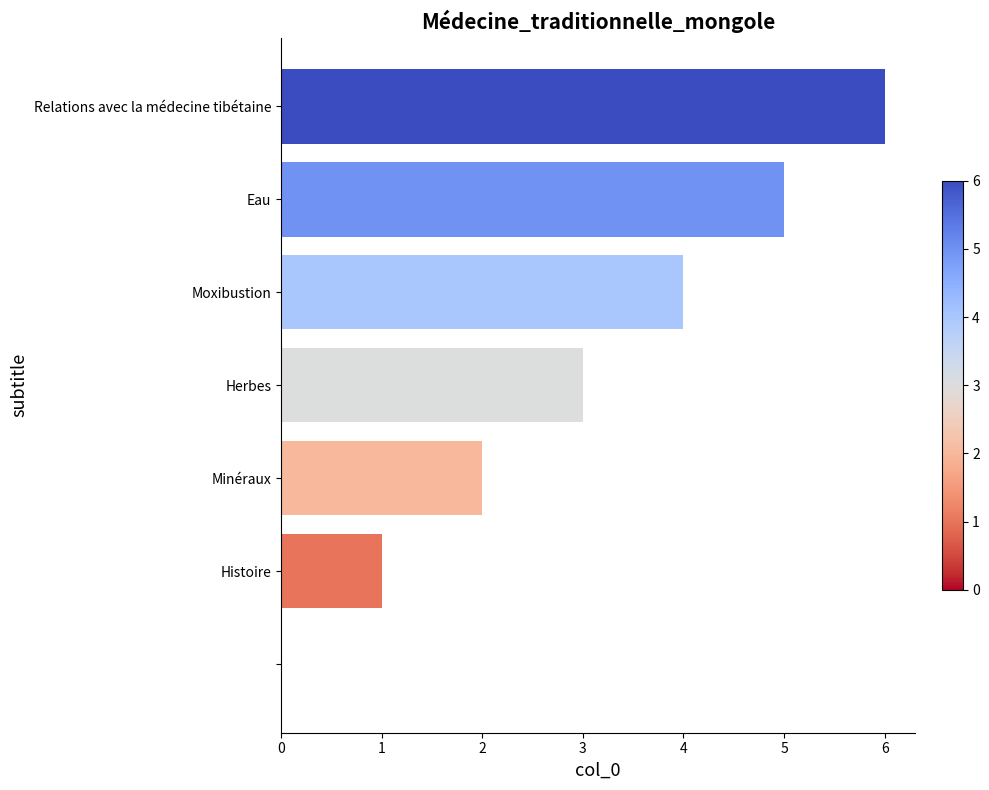

What is the sum of all values?

21